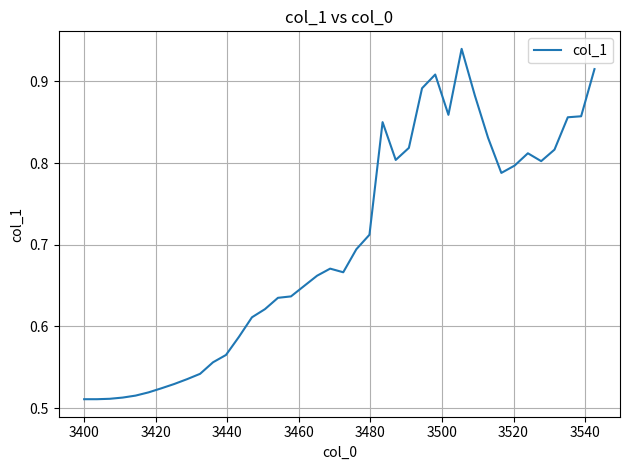

What is the difference between the maximum and minimum values?

0.4